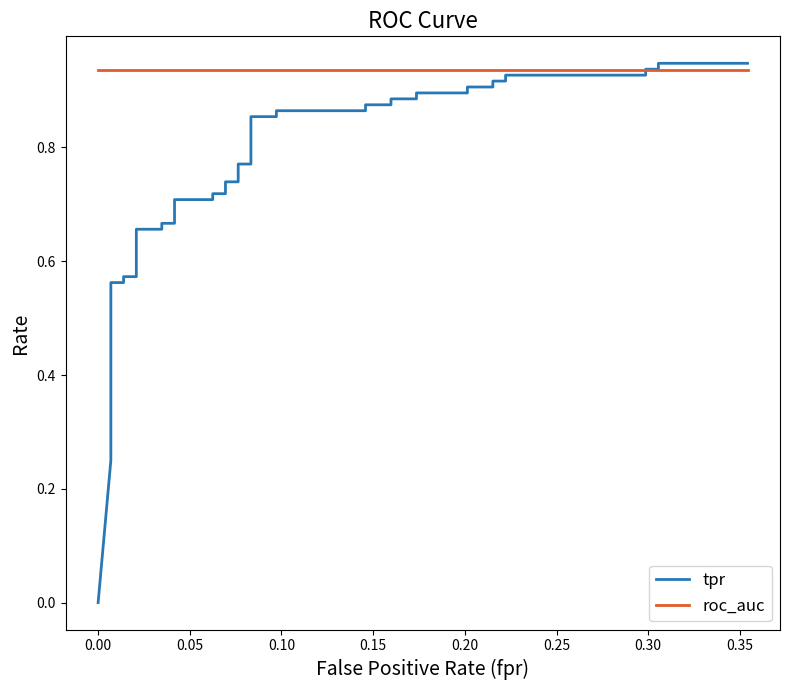

What is the difference between the maximum and minimum values in the tpr series?

0.9